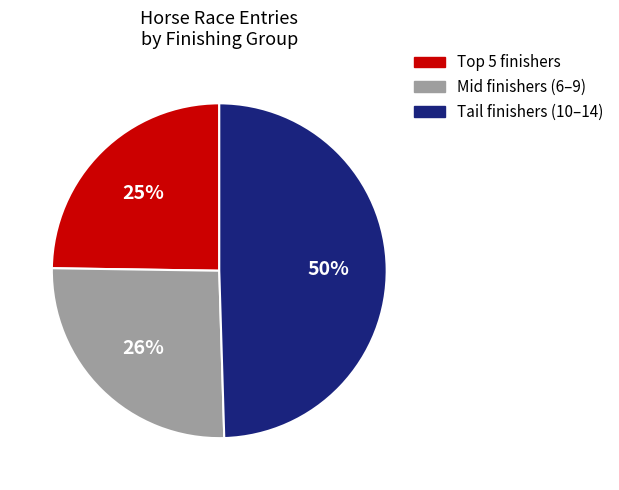

To the nearest percent, what is the difference between the largest and smallest slice percentages?

25%